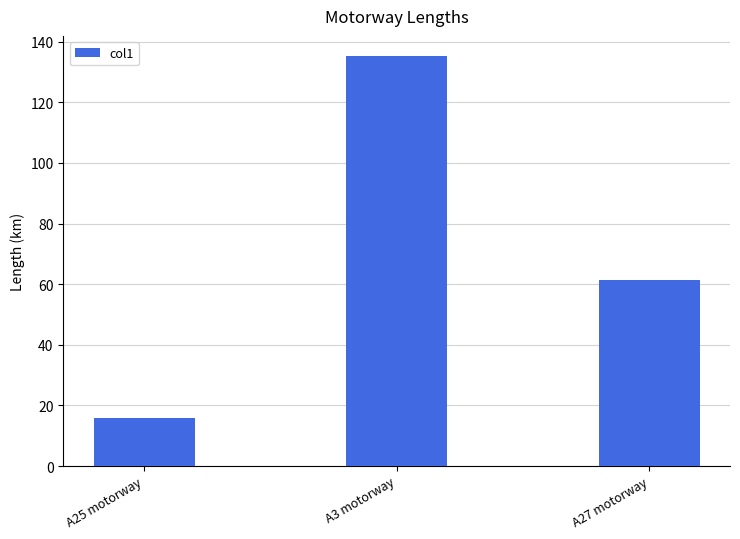

Is it true that the value at A3 motorway is 223.9?

False